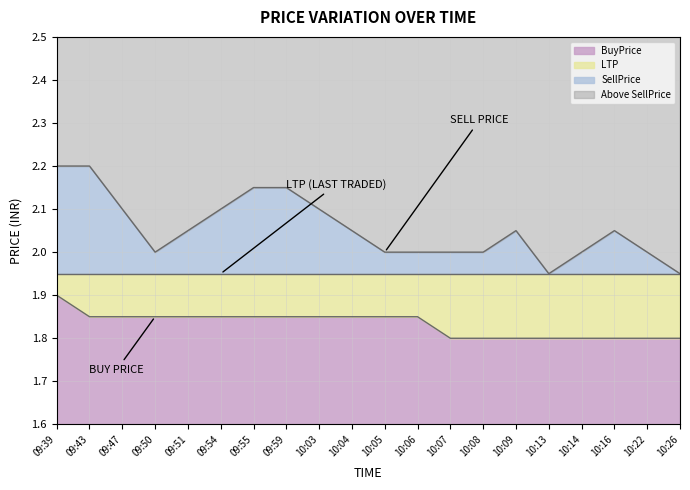

What is the label of the 11th point from the left?

10:05